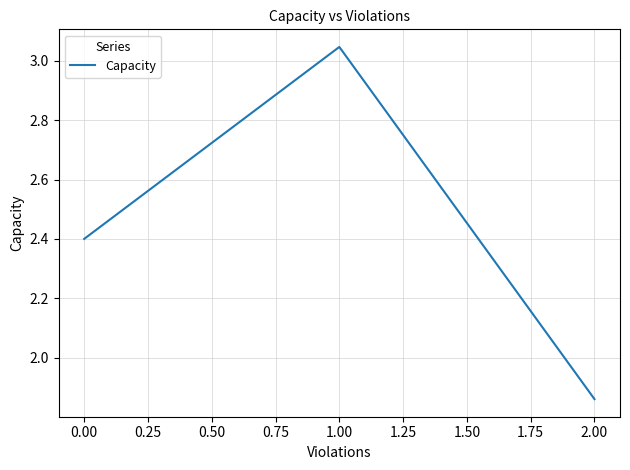

What position from the right is 1.00?

2